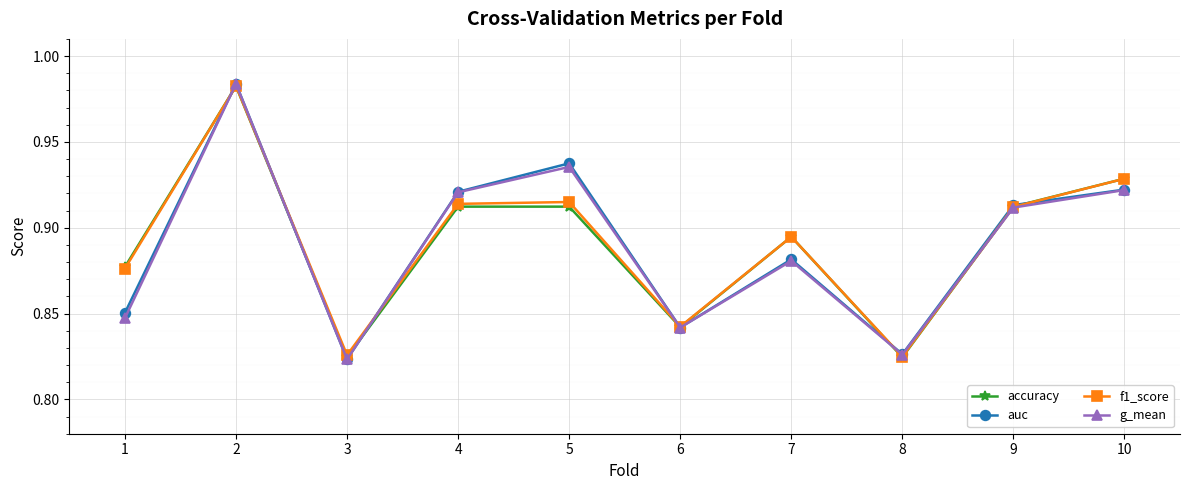

Between 5 and 8, which series saw the biggest shift?

auc